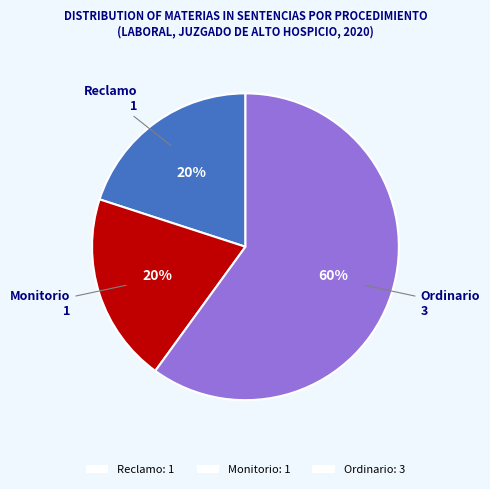

To the nearest percent, what portion does Ordinario represent?

60%